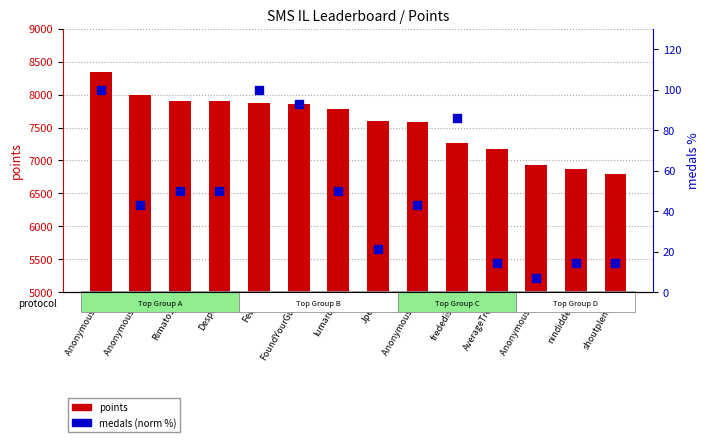

Which series reaches the maximum Y coordinate?

points